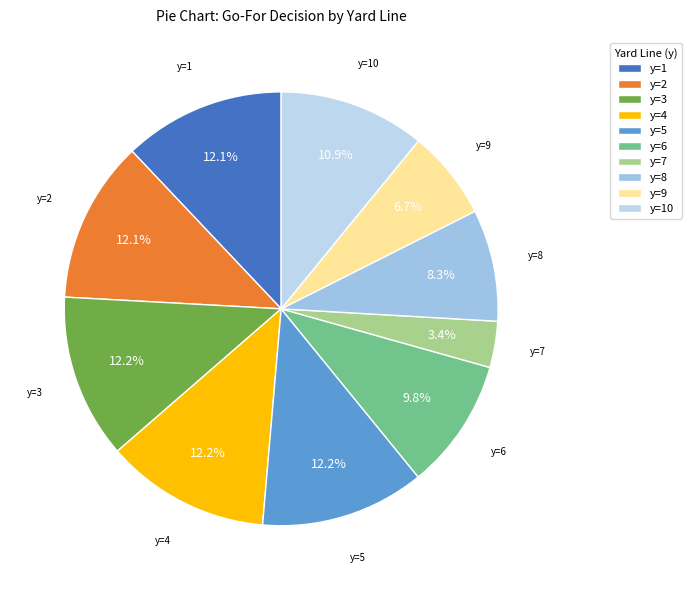

Is y=4 the majority of the pie?

No